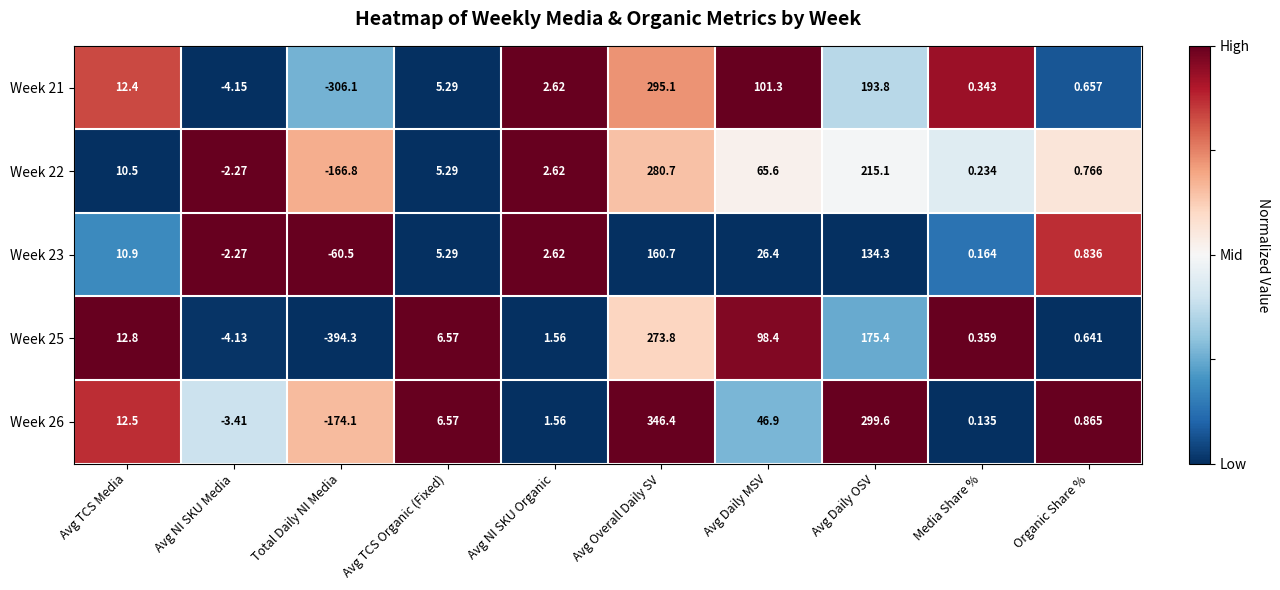

Count the number of categories in the chart.

10